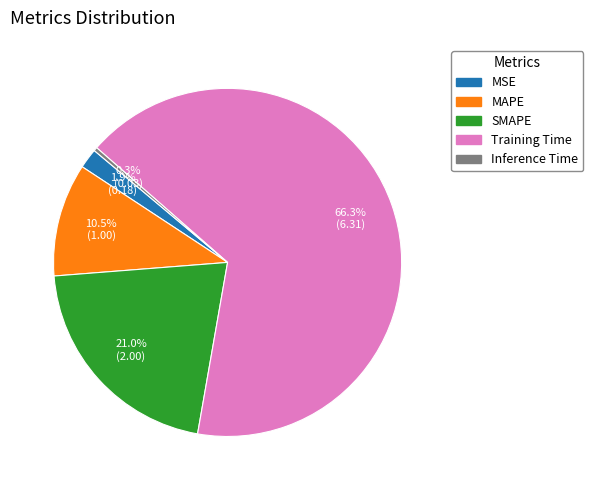

Which category accounts for the majority?

Training Time